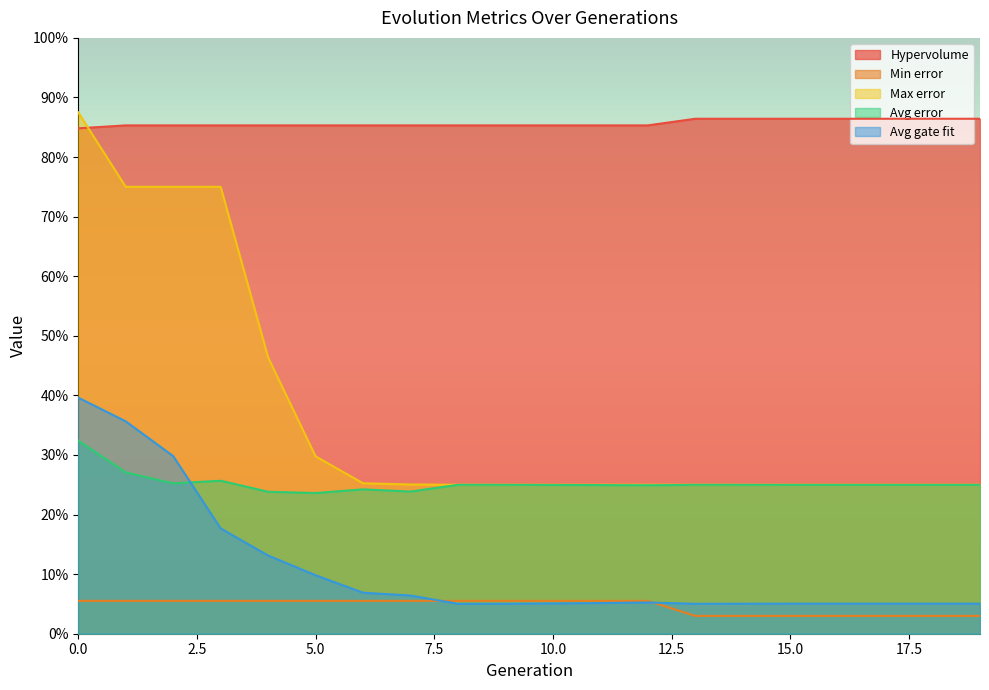

What is the value of the Avg gate fit point at the 12th from the left?

0.1